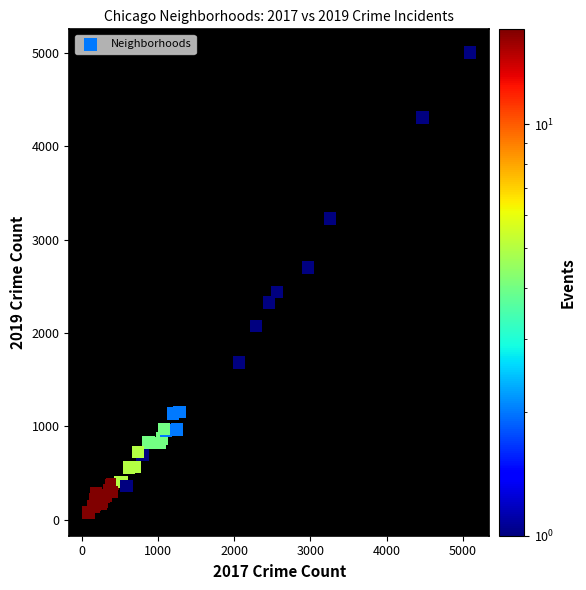

What Y value in the scatter plot is closest to 2542?

2441